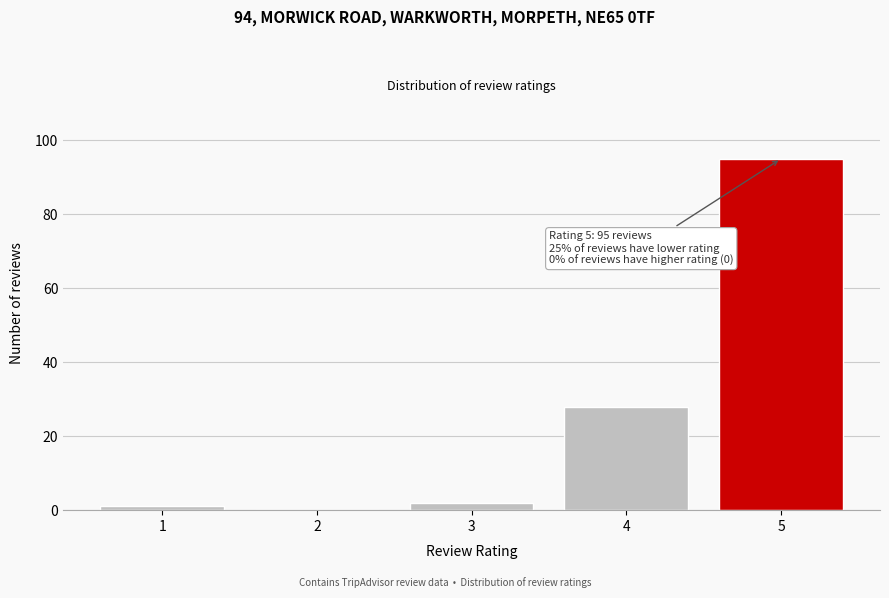

Reading left to right, transcribe all the data shown in this chart.

1=1	2=0	3=2	4=28	5=95